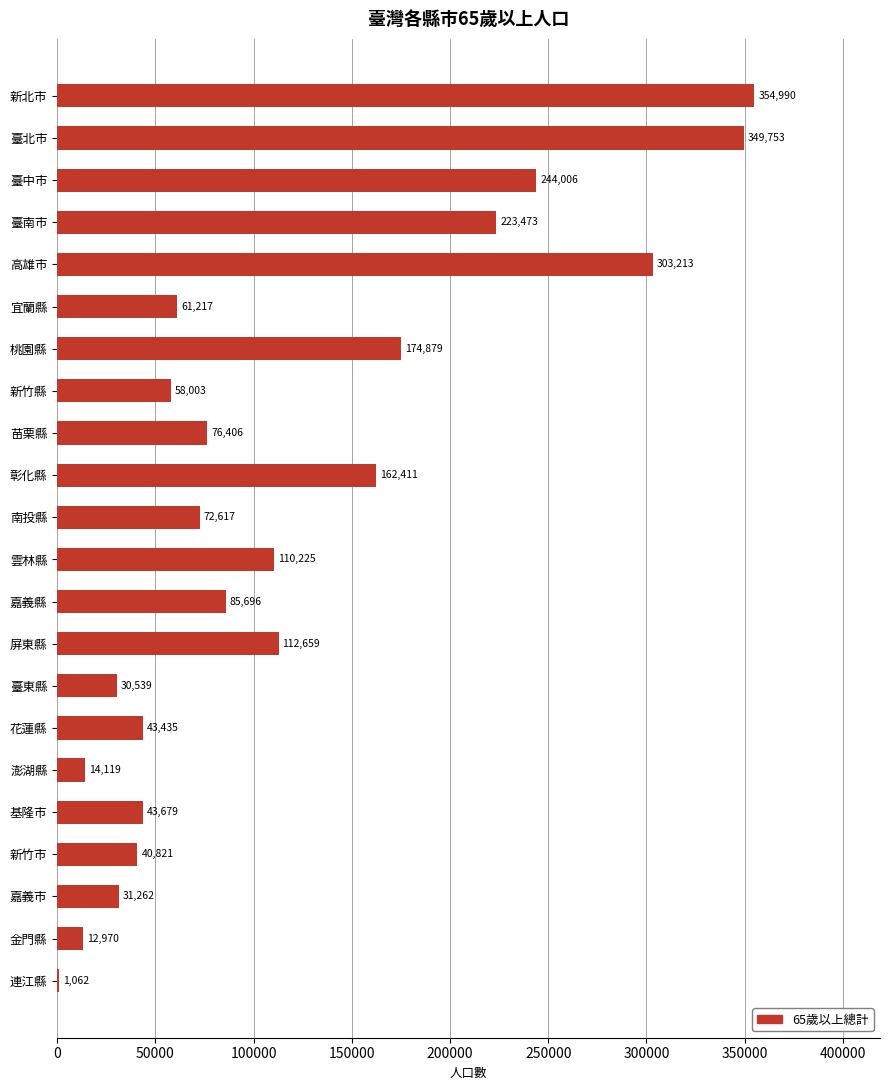

True or false: the data shows 248152 at 桃園縣.

False